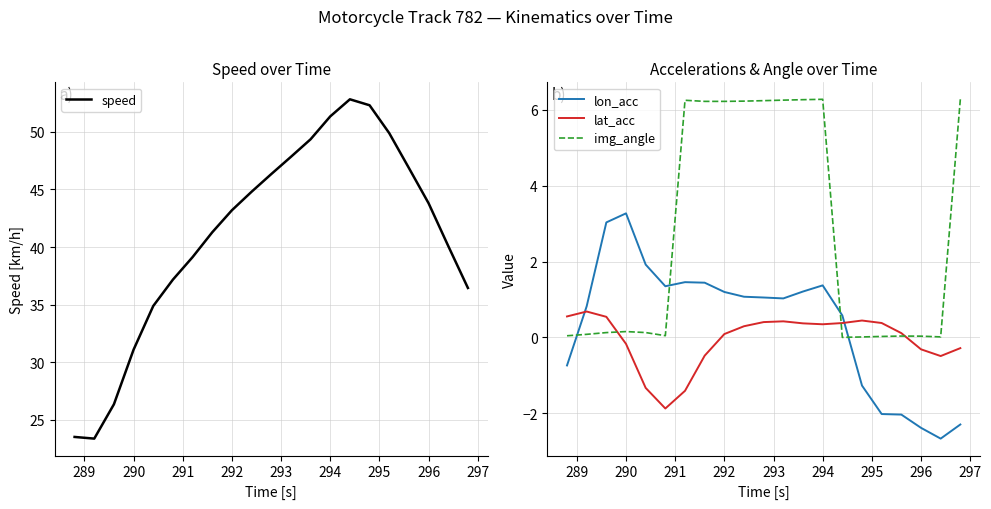

Which series ends up on top after the final intersection of lon_acc and img_angle?

img_angle